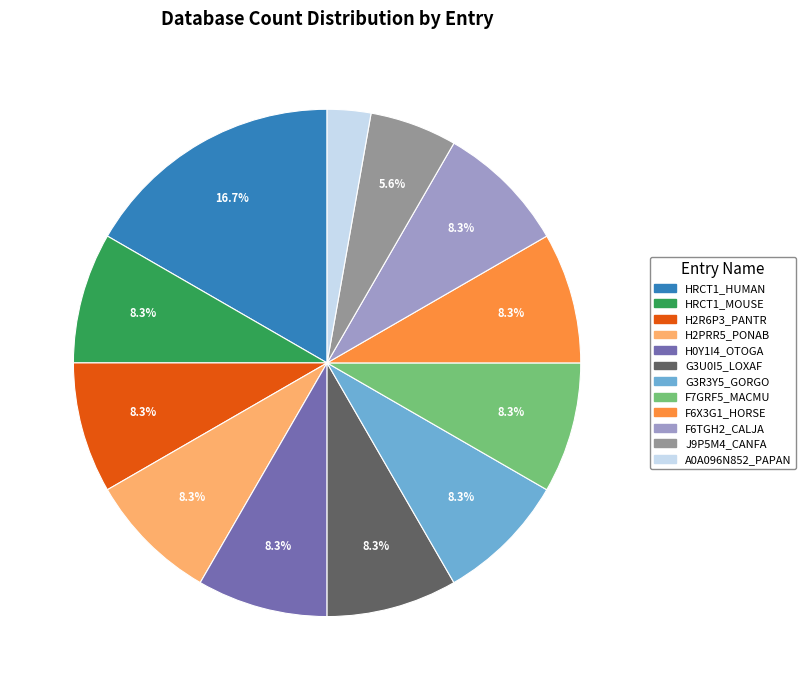

How many segments does this pie chart have?

12